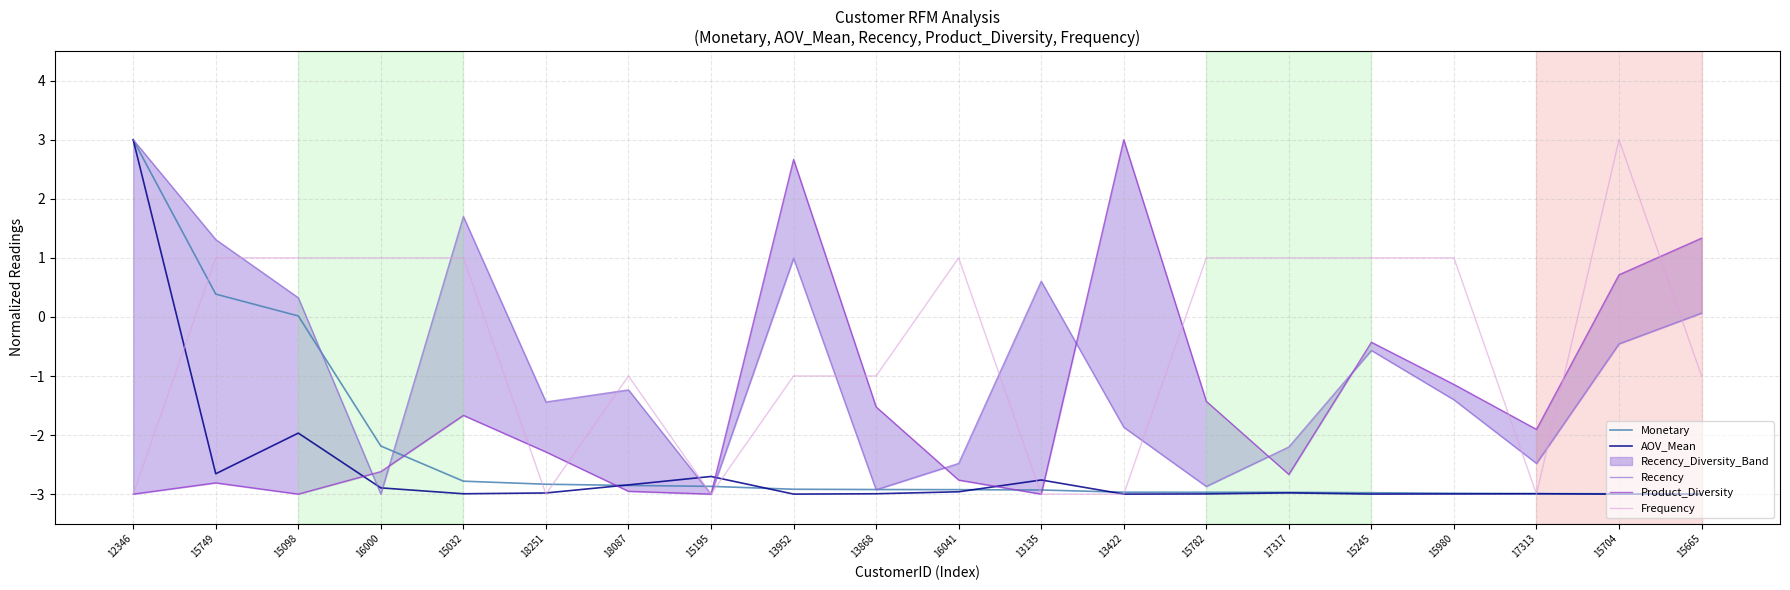

The value of Product_Diversity at 15665 is 0.9. True or false?

False